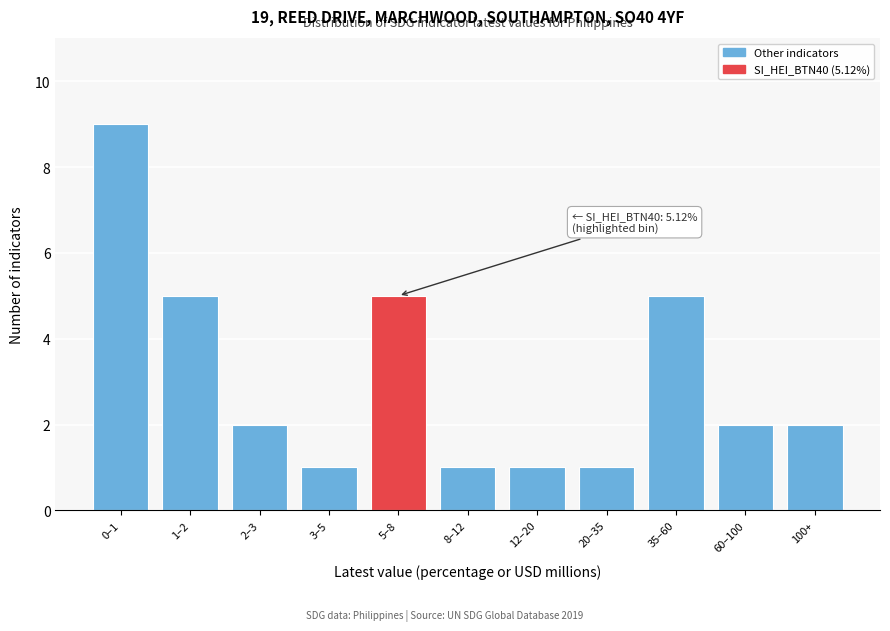

Reading right to left, list all the values displayed in this chart.

100+=2	60–100=2	35–60=5	20–35=1	12–20=1	8–12=1	5–8=5	3–5=1	2–3=2	1–2=5	0–1=9